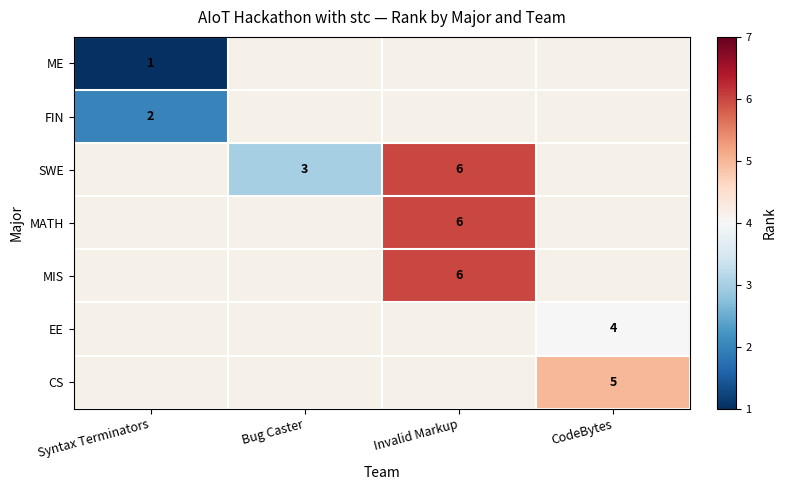

The MATH series shows 6 at Invalid Markup. True or false?

True